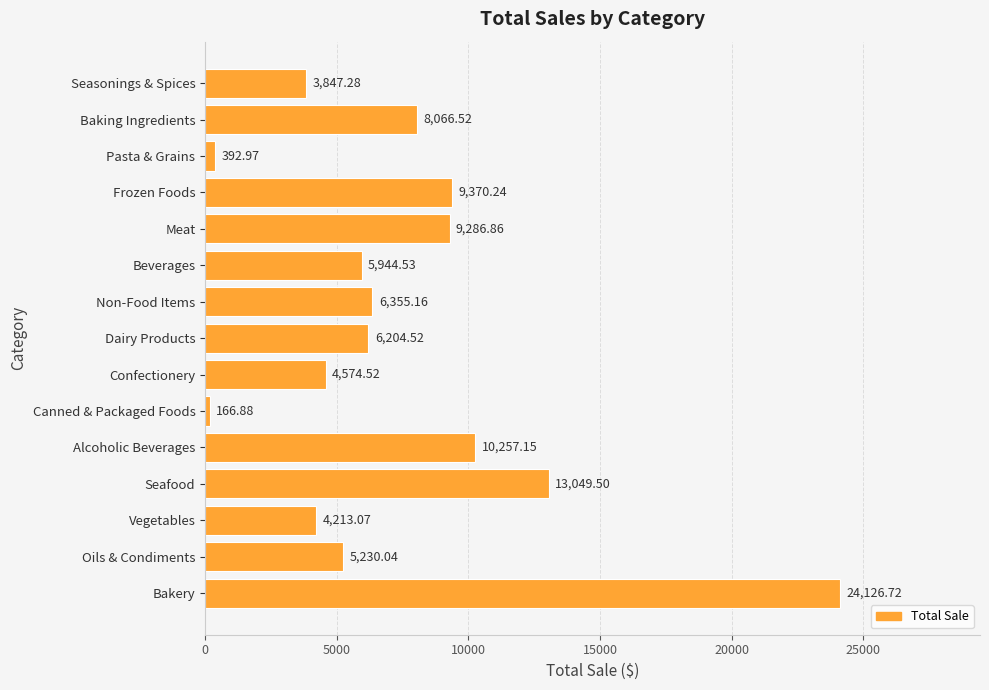

How many values are below 6204?

7